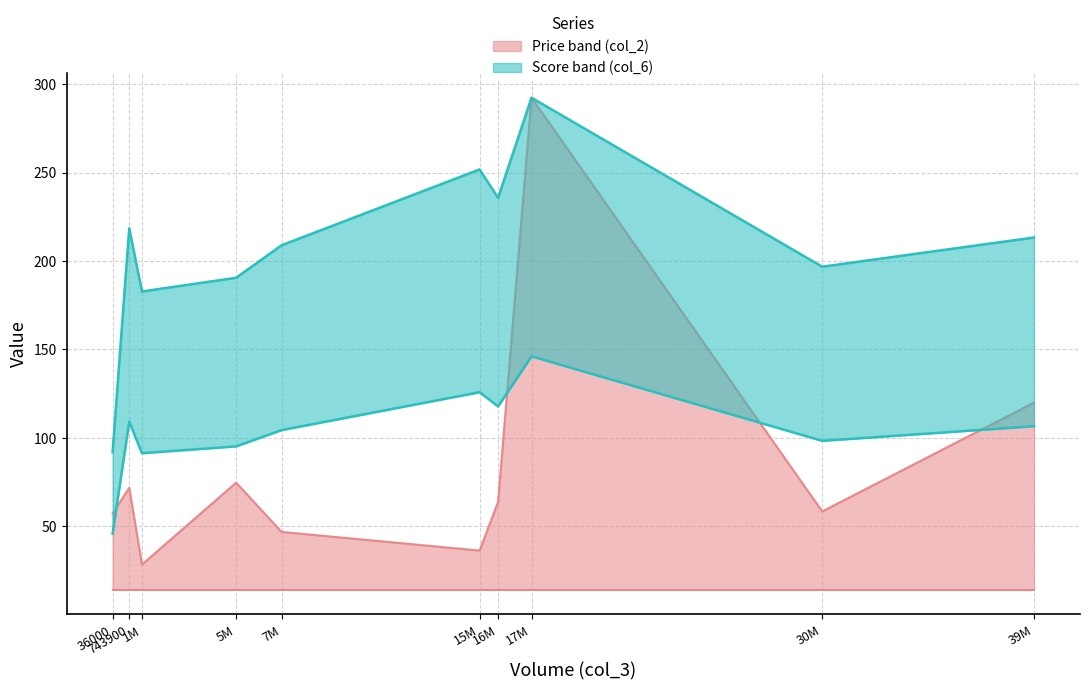

The col_2 (Price) series shows 21.3 at AAA. True or false?

False